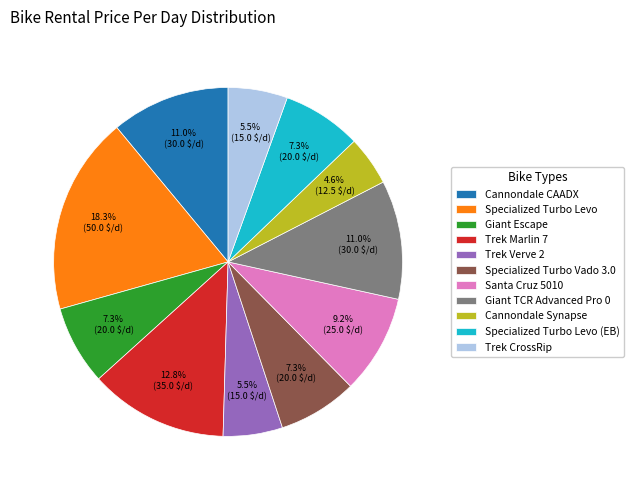

What is the smallest slice in the pie chart?

Cannondale Synapse